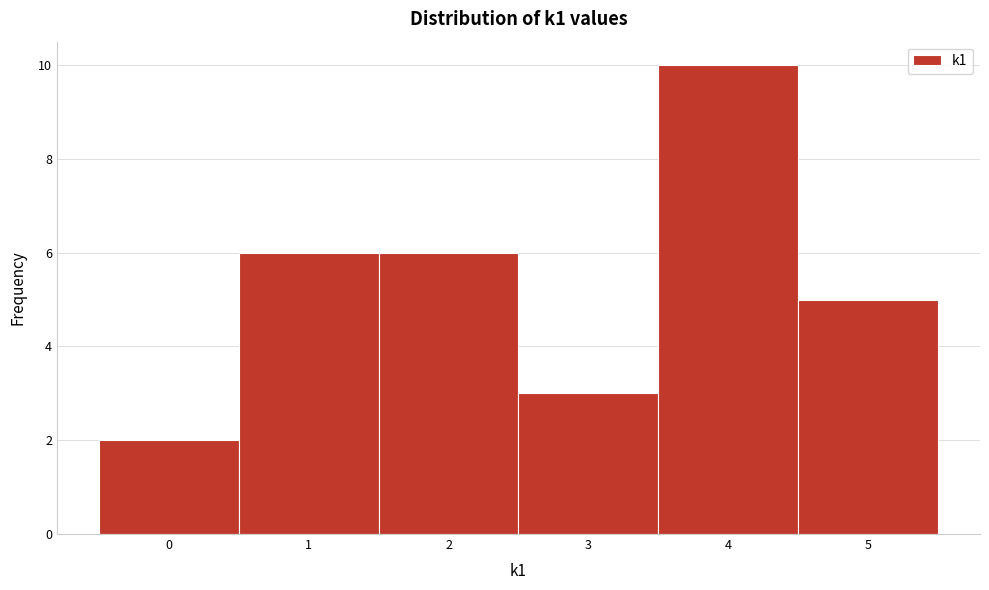

Reading left to right, transcribe this chart: for each bar, give the range it covers on the x-axis and its height. The values are not printed on the chart, so give them approximately, as read against the axis.

-0.5 to 0.5: 2
0.5 to 1.5: 6
1.5 to 2.5: 6
2.5 to 3.5: 3
3.5 to 4.5: 10
4.5 to 5.5: 5